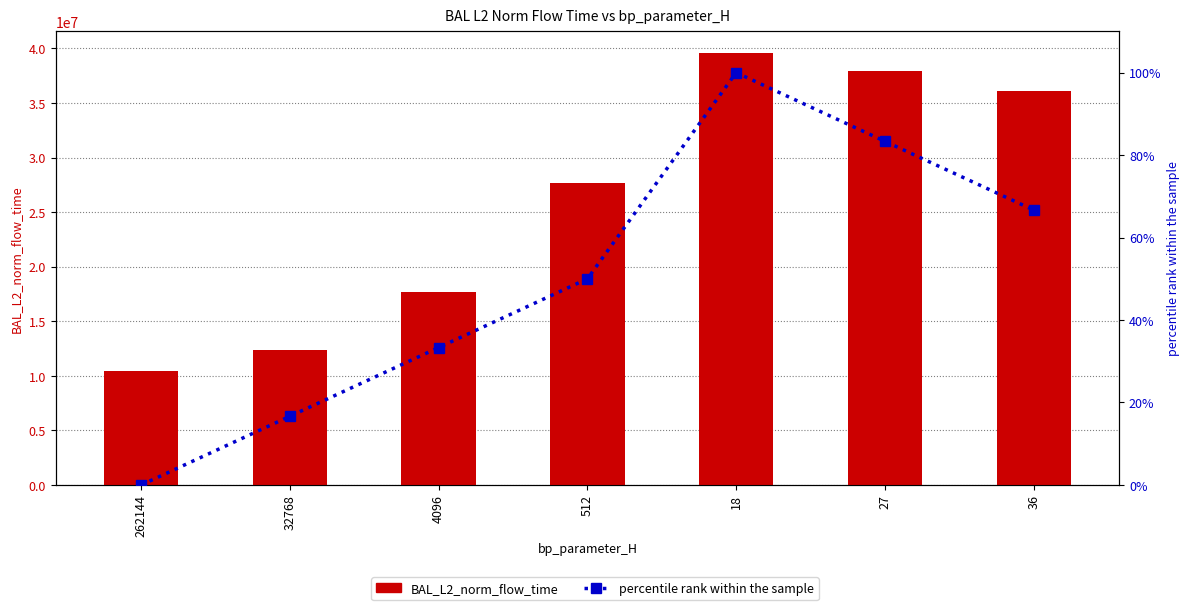

List the series in order of their overall mean, highest first.

BAL_L2_norm_flow_time, percentile rank within sample